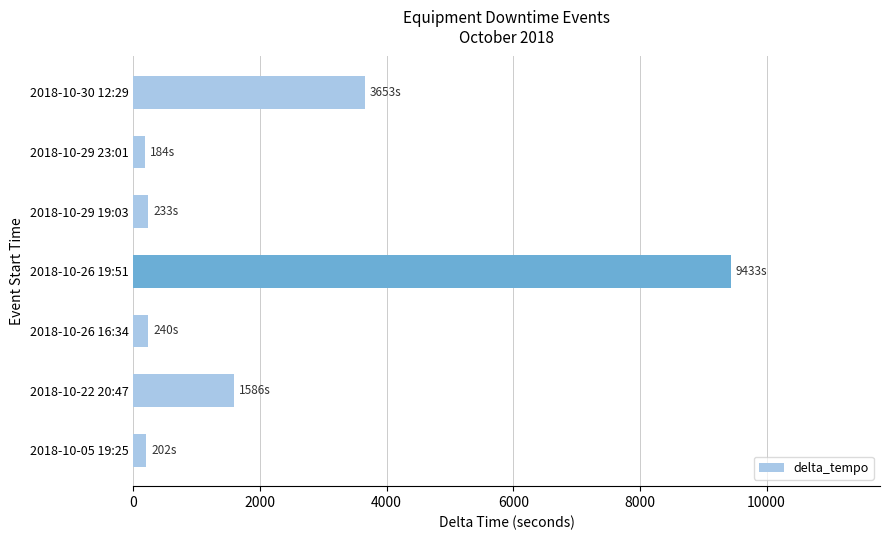

Where is the data nearest to the value 4808?

2018-10-30 12:29